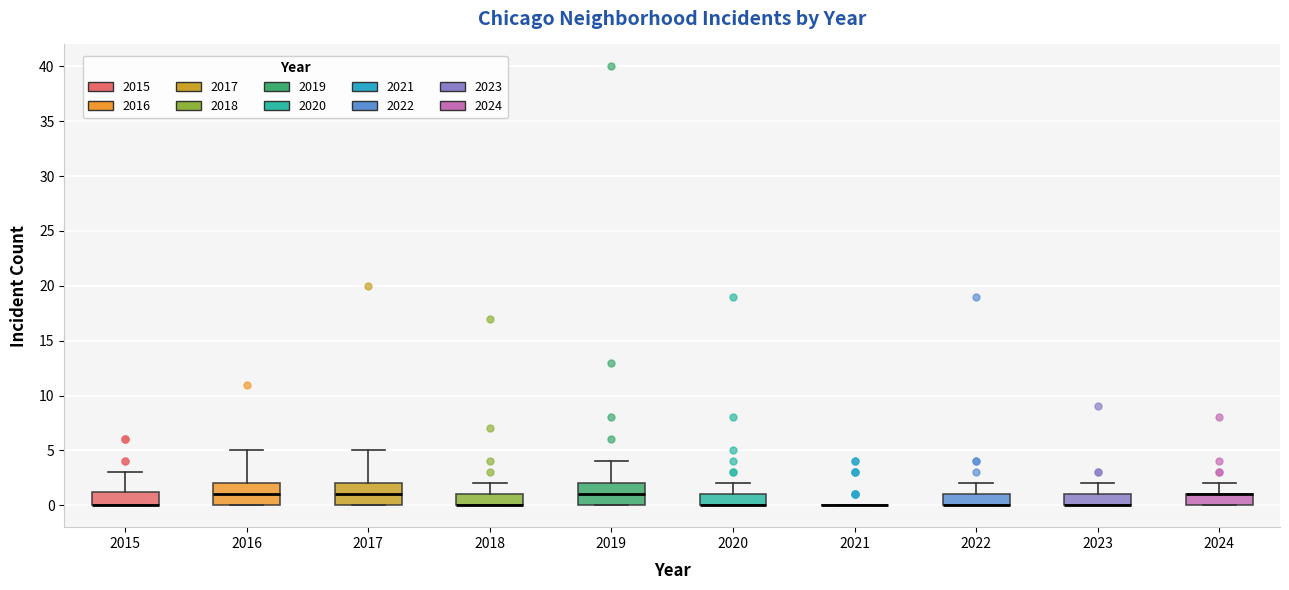

Reading left to right, transcribe this box plot: for each box, give where its median line is, the range the box spans, and where its two whiskers end, as read against the y-axis. The values are not printed on the chart, so give them approximately, as read against the axis.

2015: median 0.0 (drawn on the box's lower edge), box 0.0 to 1.5, whiskers 0.0 to 3.0
2016: median 1.0, box 0.0 to 2.0, whiskers 0.0 to 5.0
2017: median 1.0, box 0.0 to 2.0, whiskers 0.0 to 5.0
2018: median 0.0 (drawn on the box's lower edge), box 0.0 to 1.0, whiskers 0.0 to 2.0
2019: median 1.0, box 0.0 to 2.0, whiskers 0.0 to 4.0
2020: median 0.0 (drawn on the box's lower edge), box 0.0 to 1.0, whiskers 0.0 to 2.0
2021: box collapsed to a line at 0.0, whiskers 0.0 to 0.0
2022: median 0.0 (drawn on the box's lower edge), box 0.0 to 1.0, whiskers 0.0 to 2.0
2023: median 0.0 (drawn on the box's lower edge), box 0.0 to 1.0, whiskers 0.0 to 2.0
2024: median 1.0 (drawn on the box's upper edge), box 0.0 to 1.0, whiskers 0.0 to 2.0